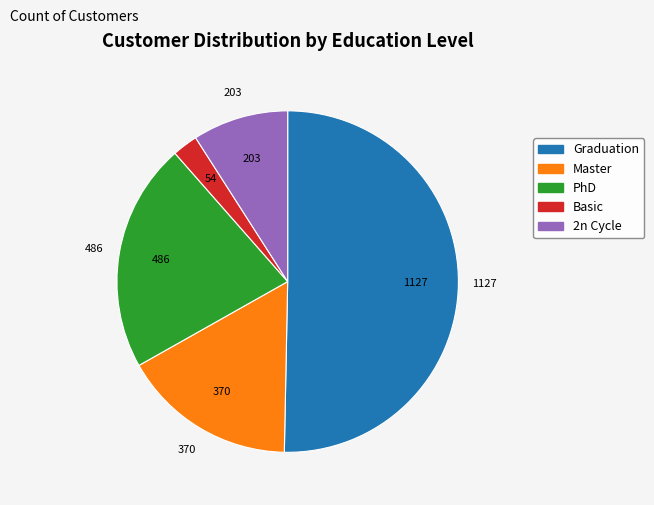

How many segments does this pie chart have?

5